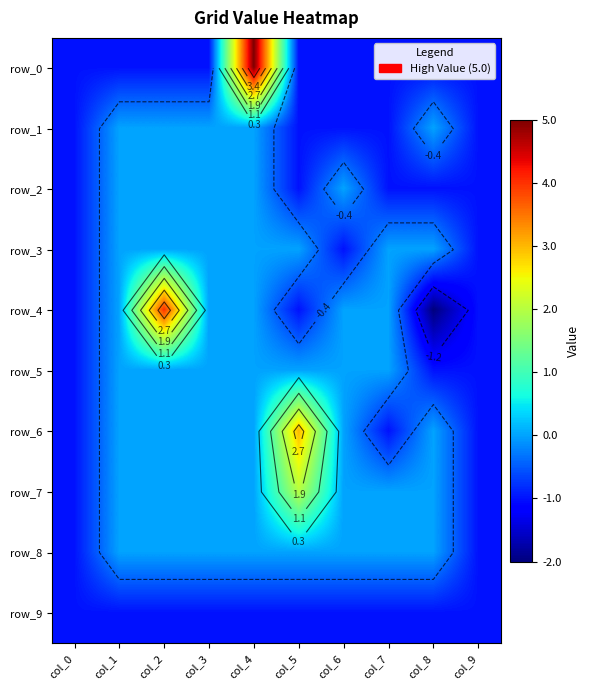

Which label corresponds to the smallest value in the chart?

col_8